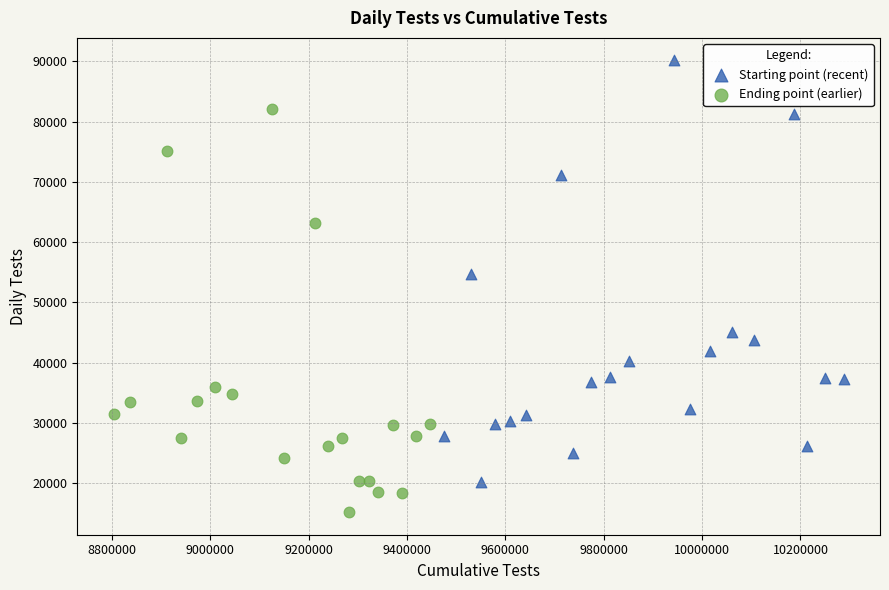

Which series reaches the minimum Y coordinate?

Ending point (earlier)